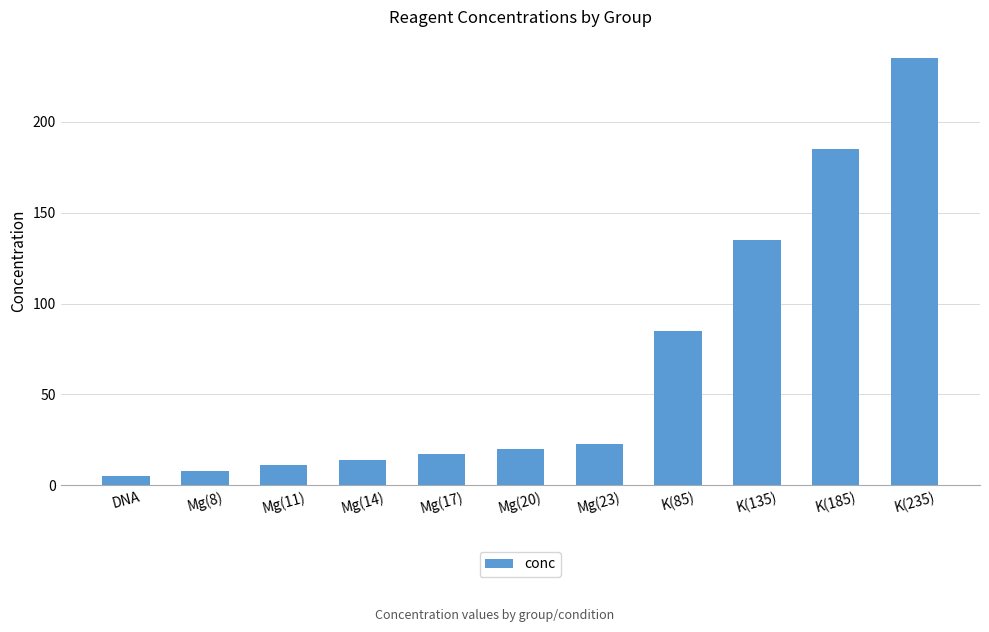

Reading left to right, list all the values displayed in this chart.

5	8	11	14	17	20	23	85	135	185	235